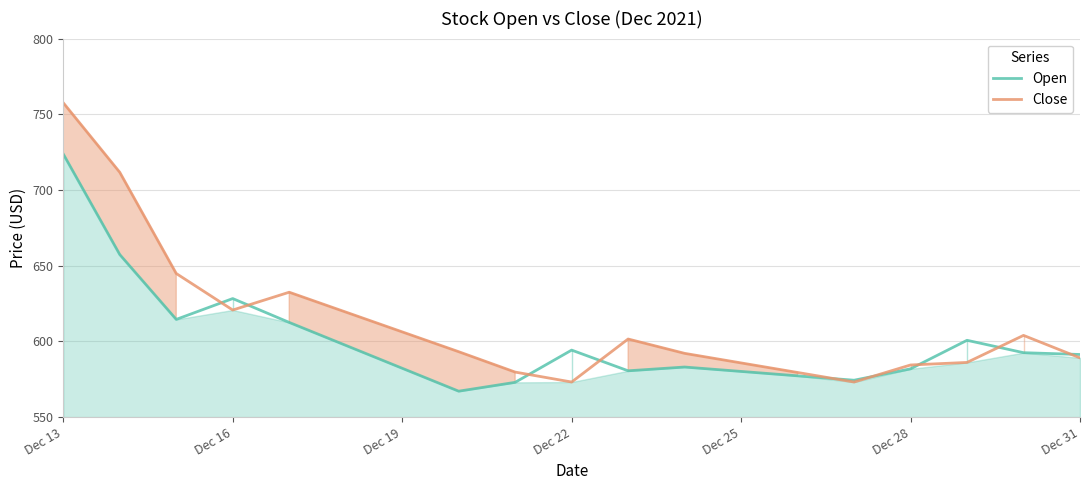

What is the value of the Open point at the 15th from the left?

574.4